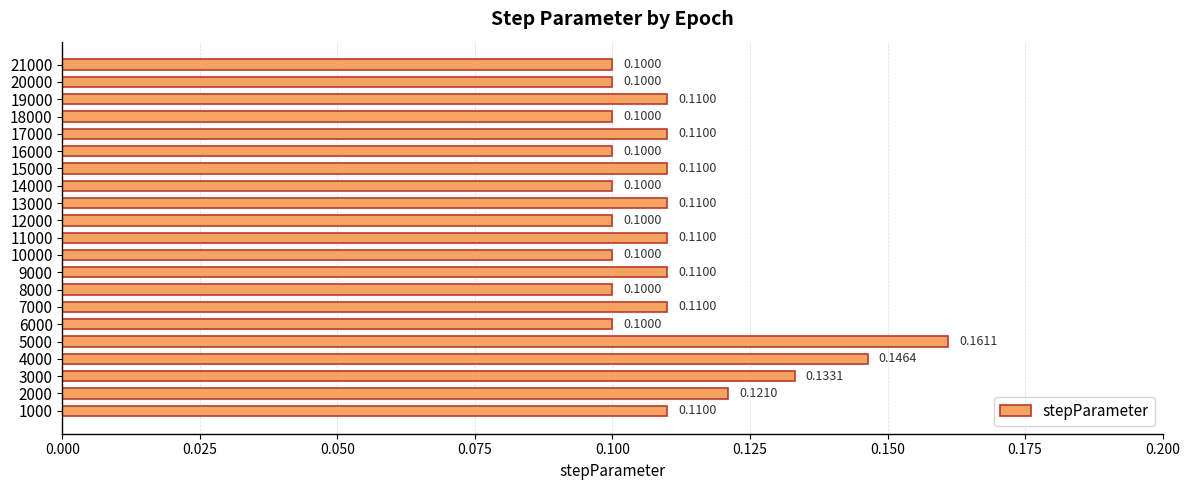

What is the sum of all values?

2.3